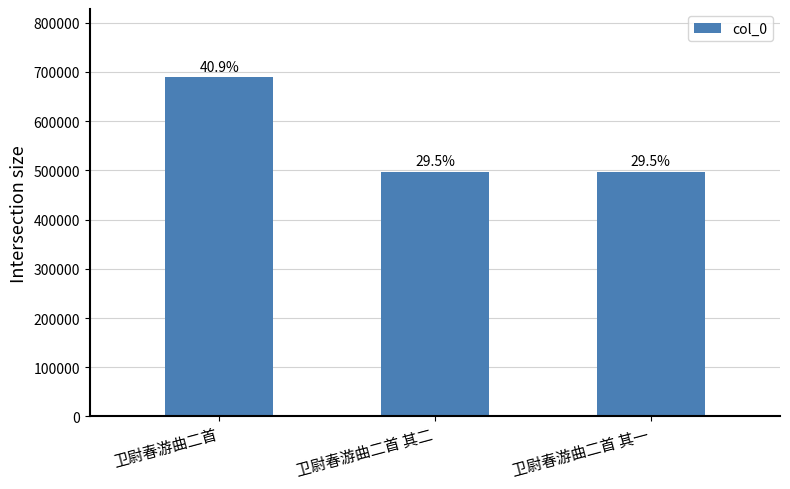

Does the chart contain any negative values?

No